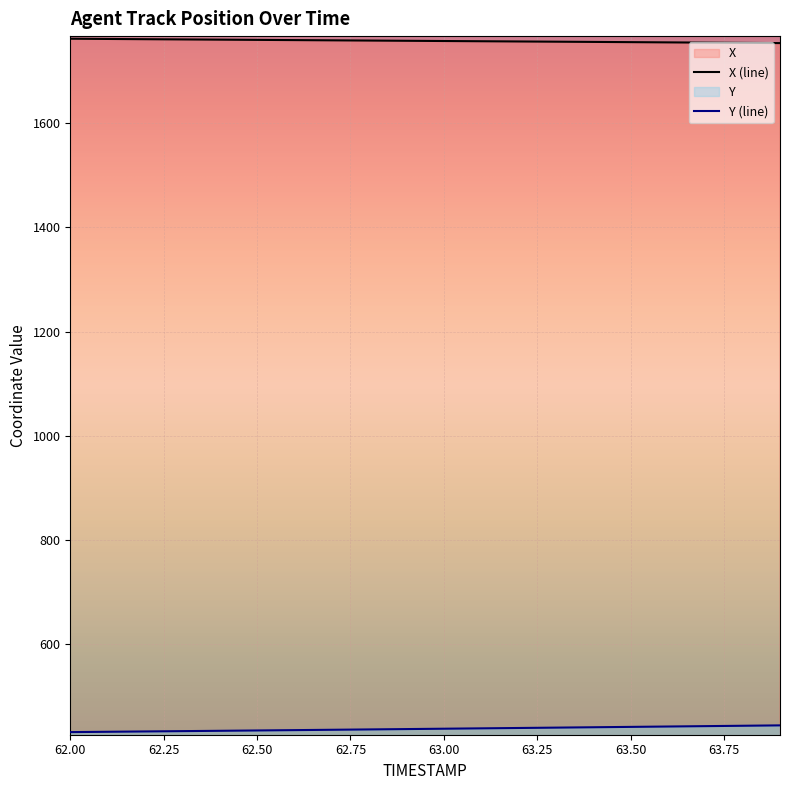

True or false: X has more than 0 points higher than both neighbors.

False